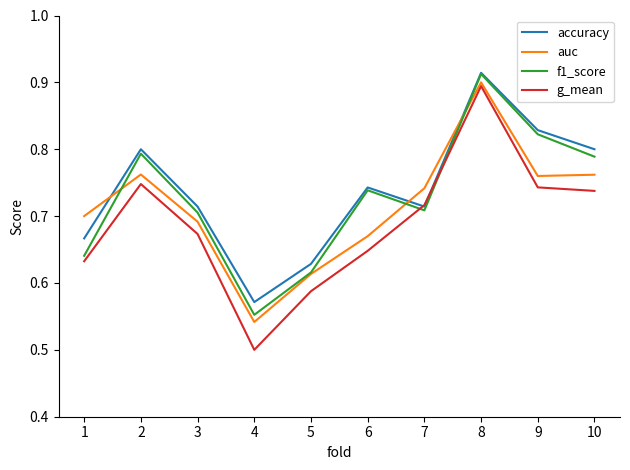

At which category does the chart reach its minimum across all series?

4